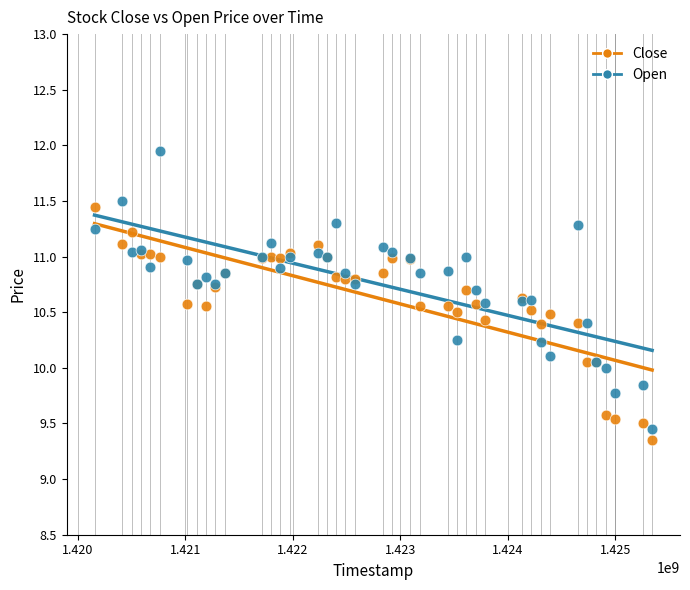

What are all the series names shown in the legend?

Close, Open